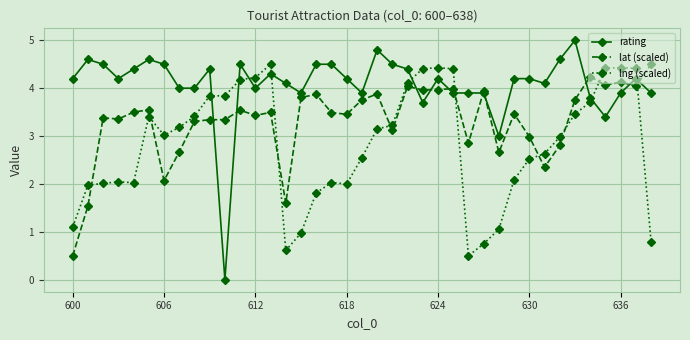

Which series has the largest total across all categories?

rating